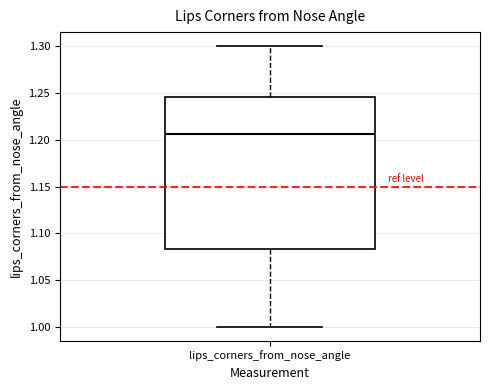

Read this box plot against the y-axis: the position of the median line, the range covered by the box, and the ends of both whiskers. The values are not printed on the chart, so give them approximately, as read against the axis.

median 1.205, box 1.085 to 1.245, whiskers 1.000 to 1.300